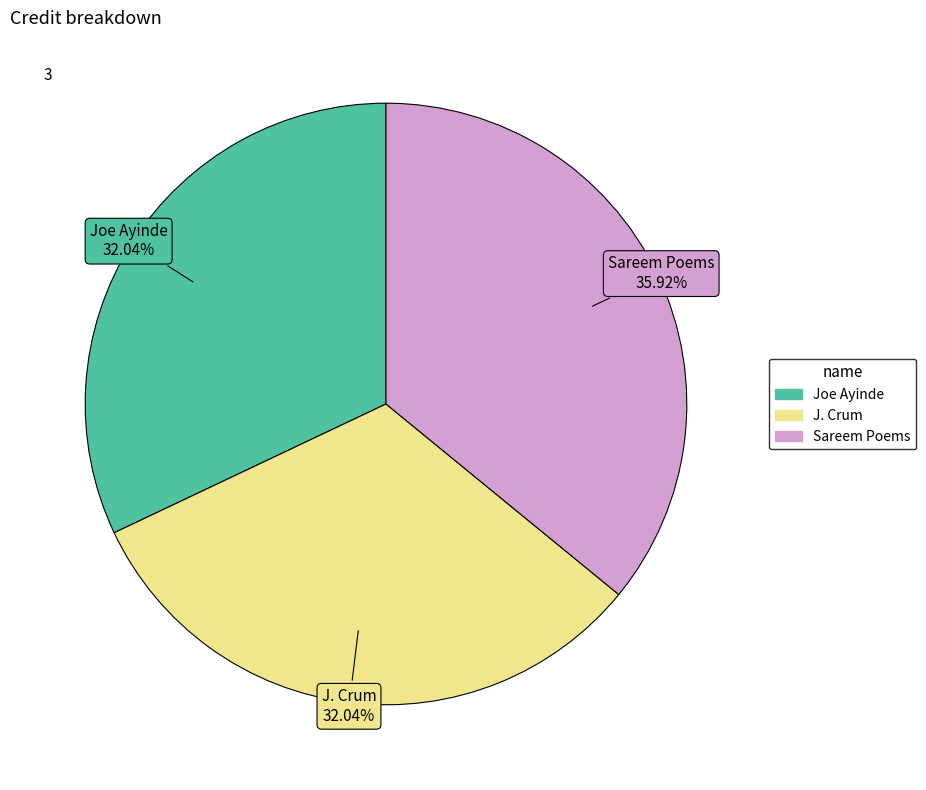

Which slice is the largest?

Sareem Poems